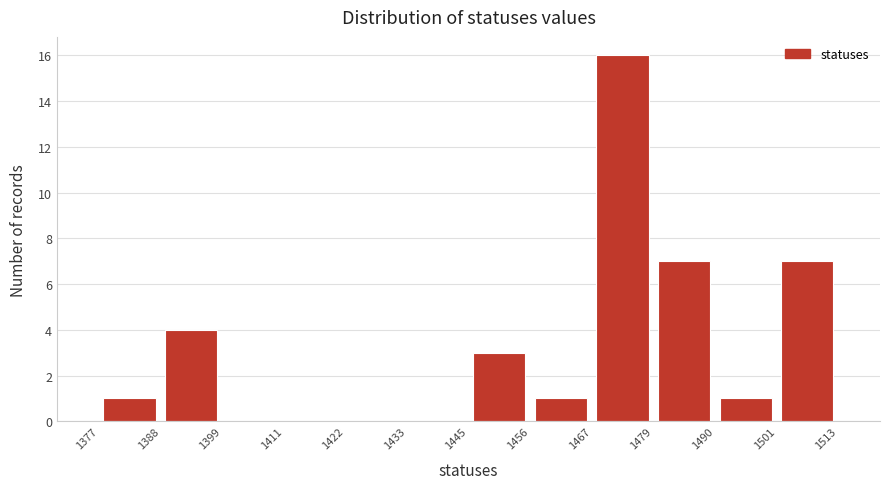

Reading left to right, list every bar in this chart as the range it spans on the x-axis followed by its height. The values are not printed on the chart, so give them approximately, as read against the axis.

1377 to 1388: 1
1388 to 1399: 4
1399 to 1411: 0
1411 to 1422: 0
1422 to 1433: 0
1433 to 1445: 0
1445 to 1456: 3
1456 to 1467: 1
1467 to 1479: 16
1479 to 1490: 7
1490 to 1501: 1
1501 to 1513: 7